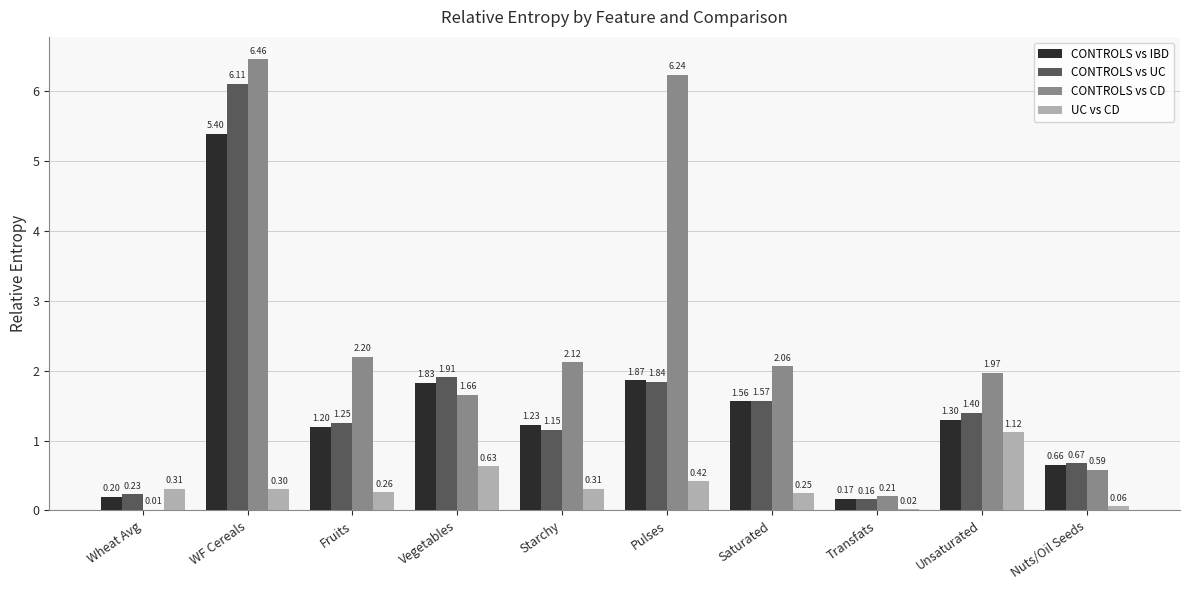

What is the sum of the CONTROLS vs CD values at Starchy and Saturated?

4.2